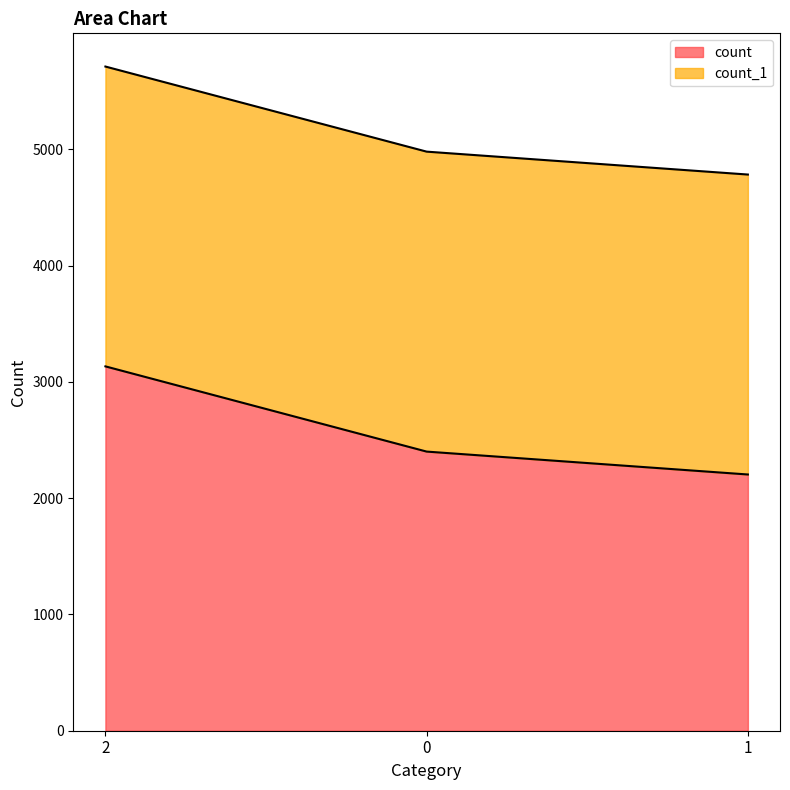

What is the average value?

2580